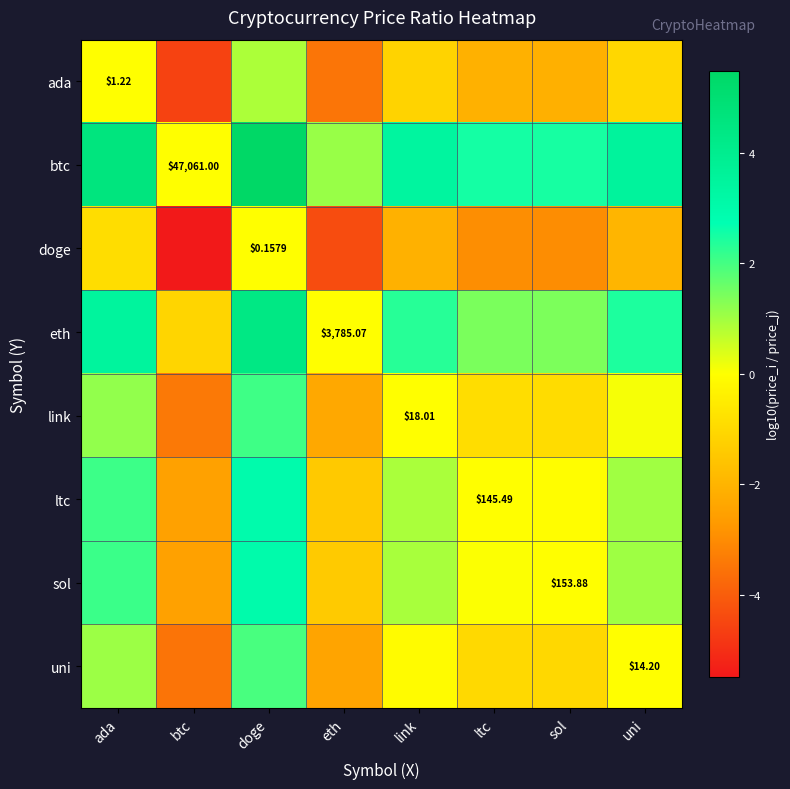

Is it true that ada equals -3.1 at sol?

False